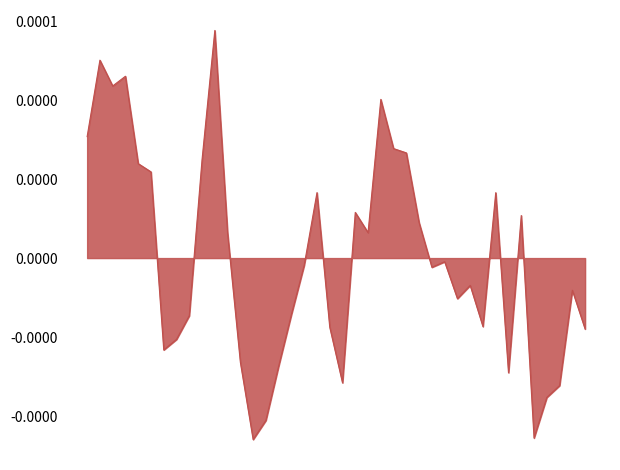

How many points are higher than both their immediate neighbors (excluding endpoints)?

11